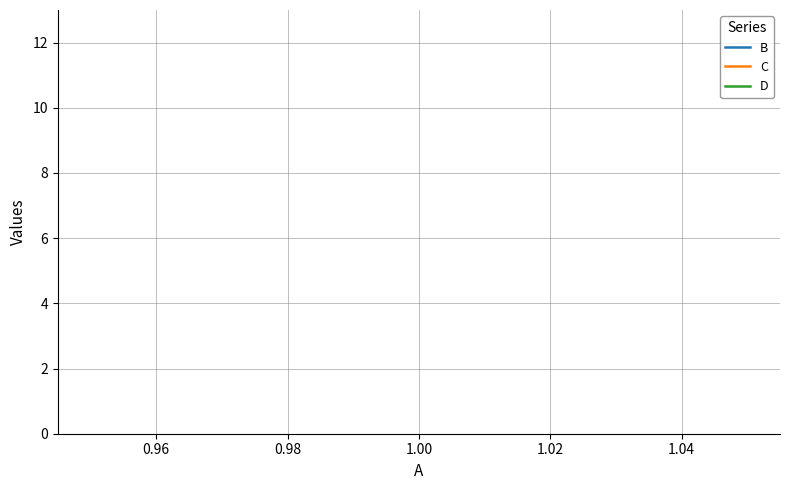

The value of D at 1.00 is 6. True or false?

False